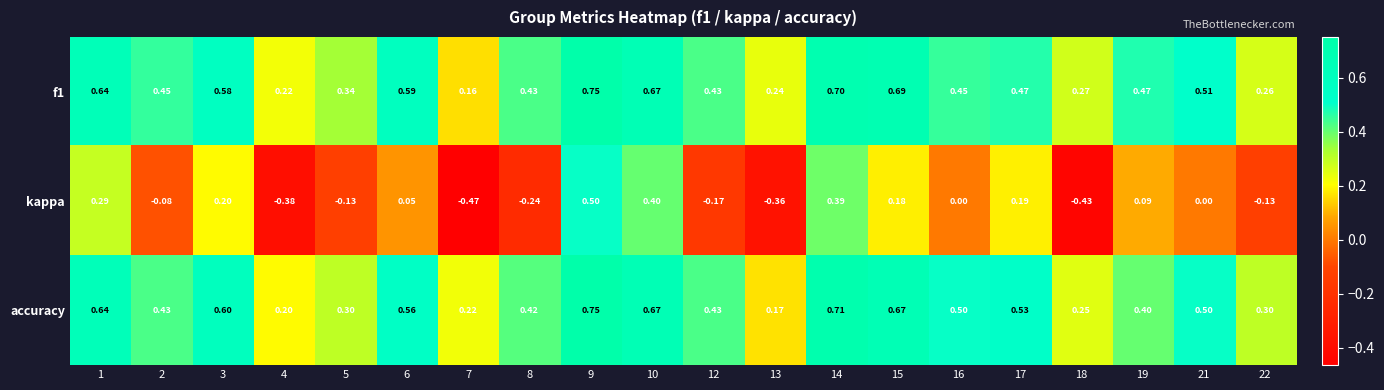

Which category has the highest value across all series?

9